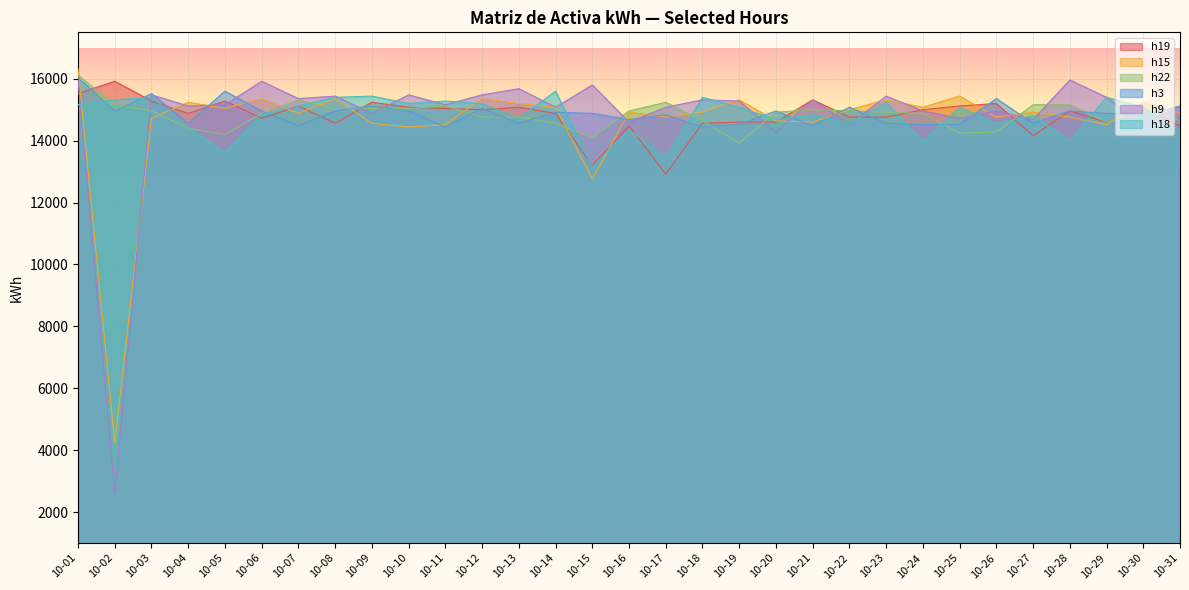

At which label is h15 closest to 10280?

10-15